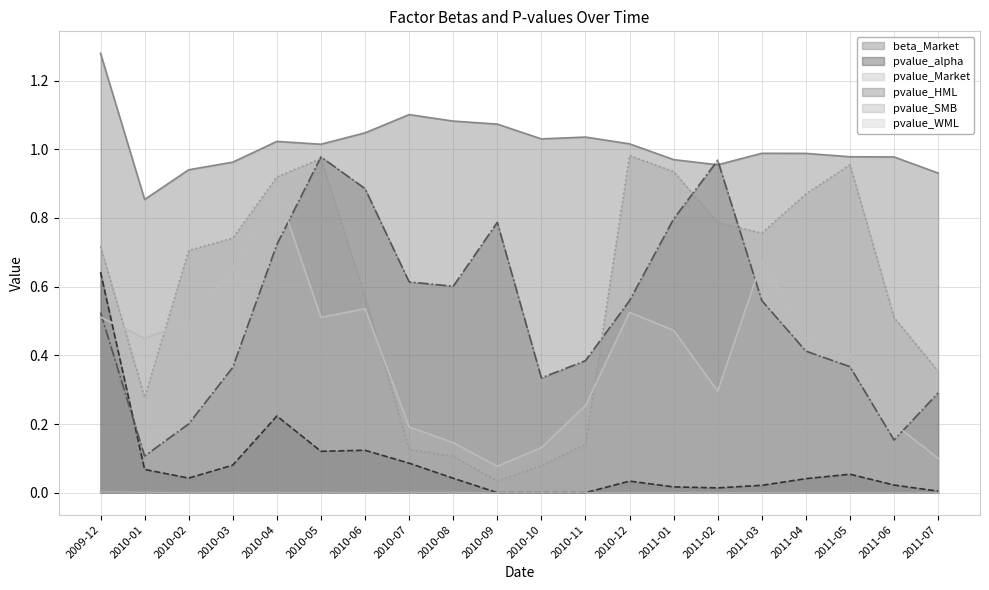

Between 2010-02 and 2010-07, which is larger?

2010-07